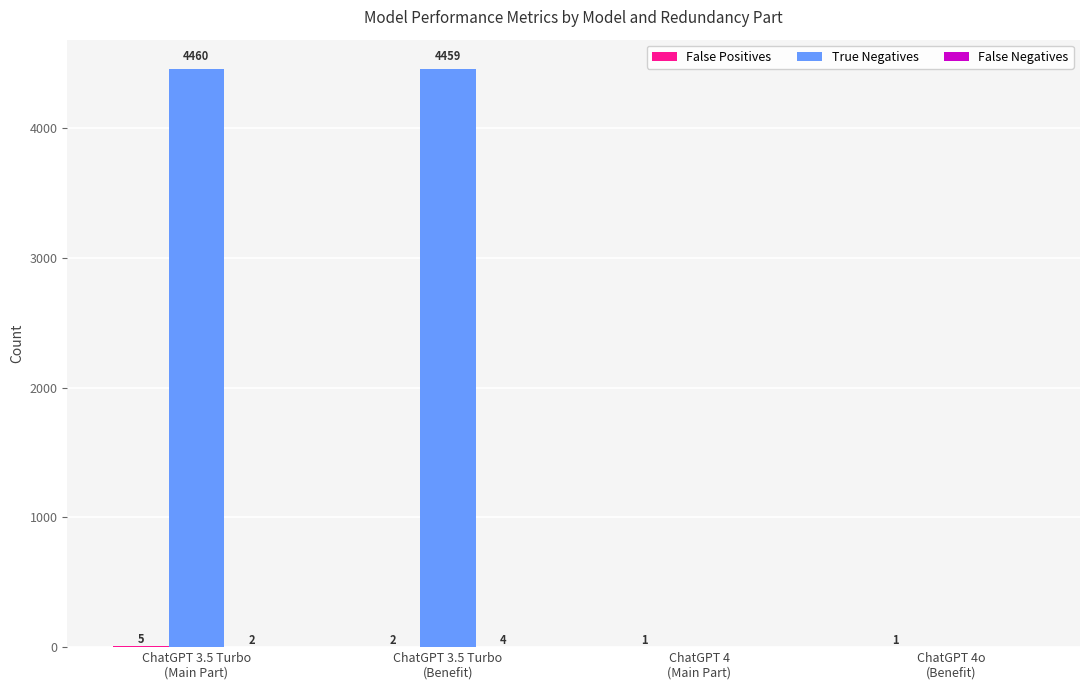

Which series has the largest total across all categories?

True Negatives